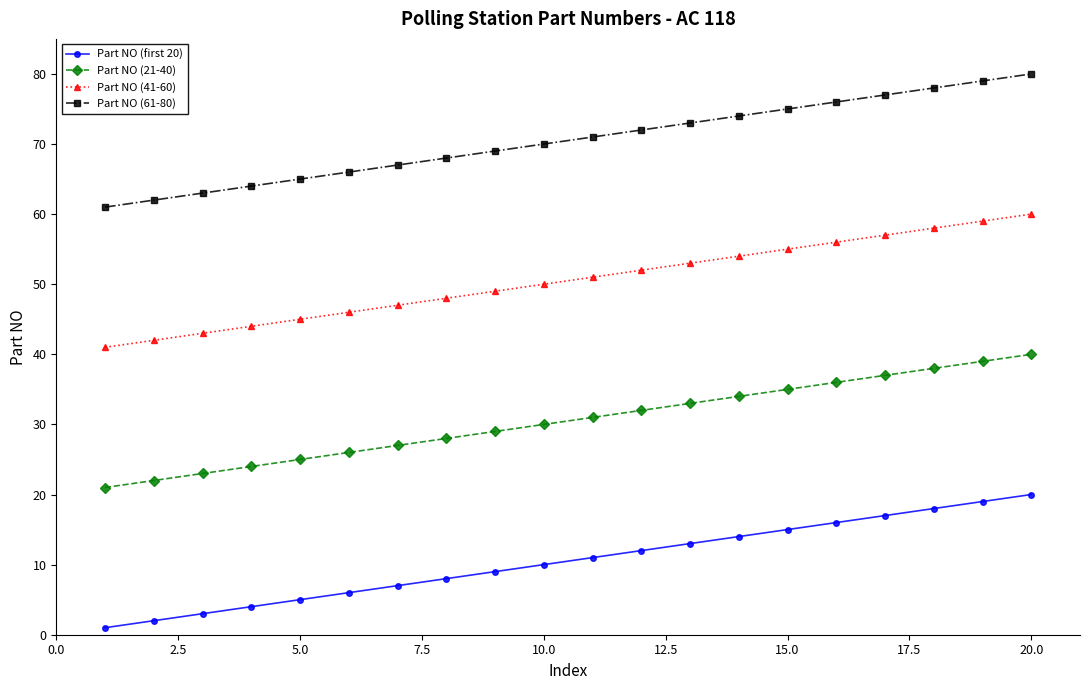

True or false: Part NO (61-80) has more than 0 points higher than both neighbors.

False